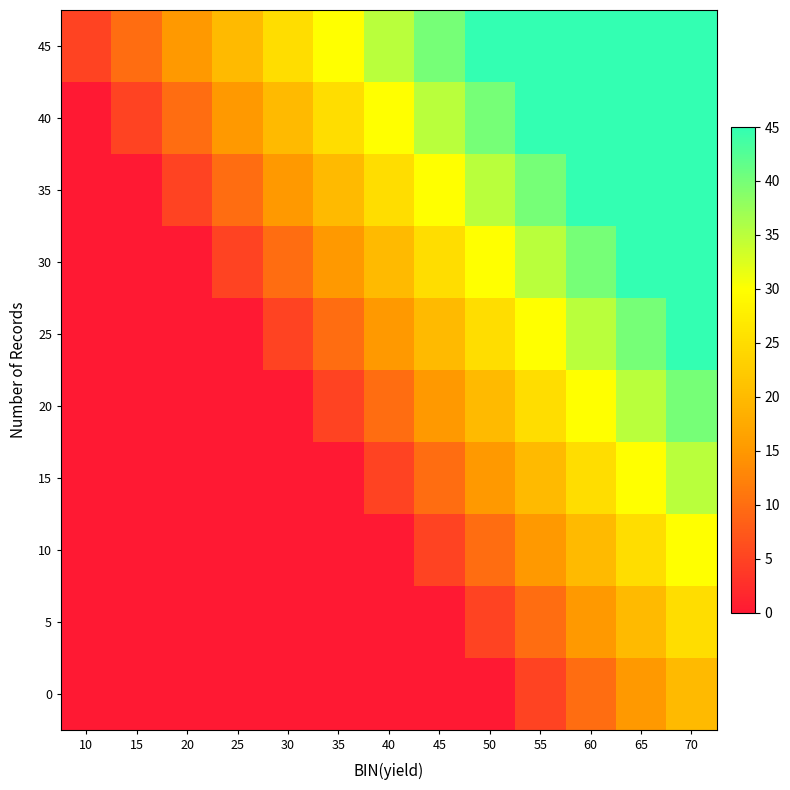

What is the greatest value displayed?

45